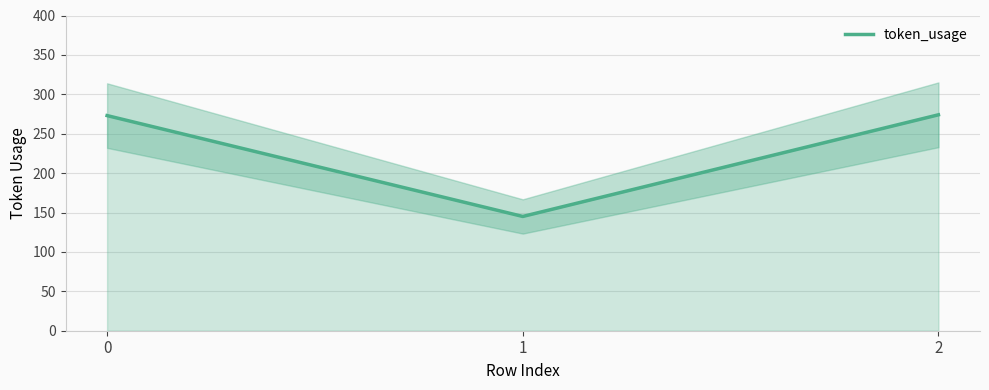

At which label does the data first exceed 273?

2